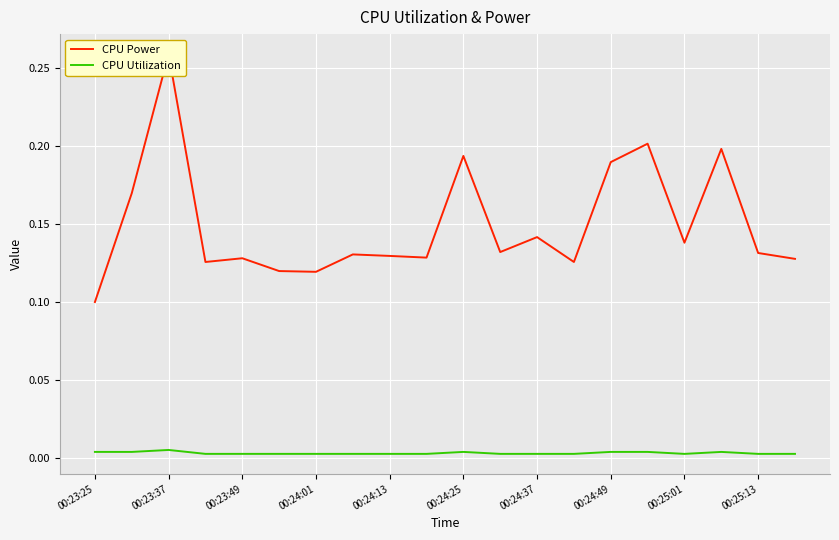

True or false: CPU Power and CPU Utilization intersect in this chart.

False